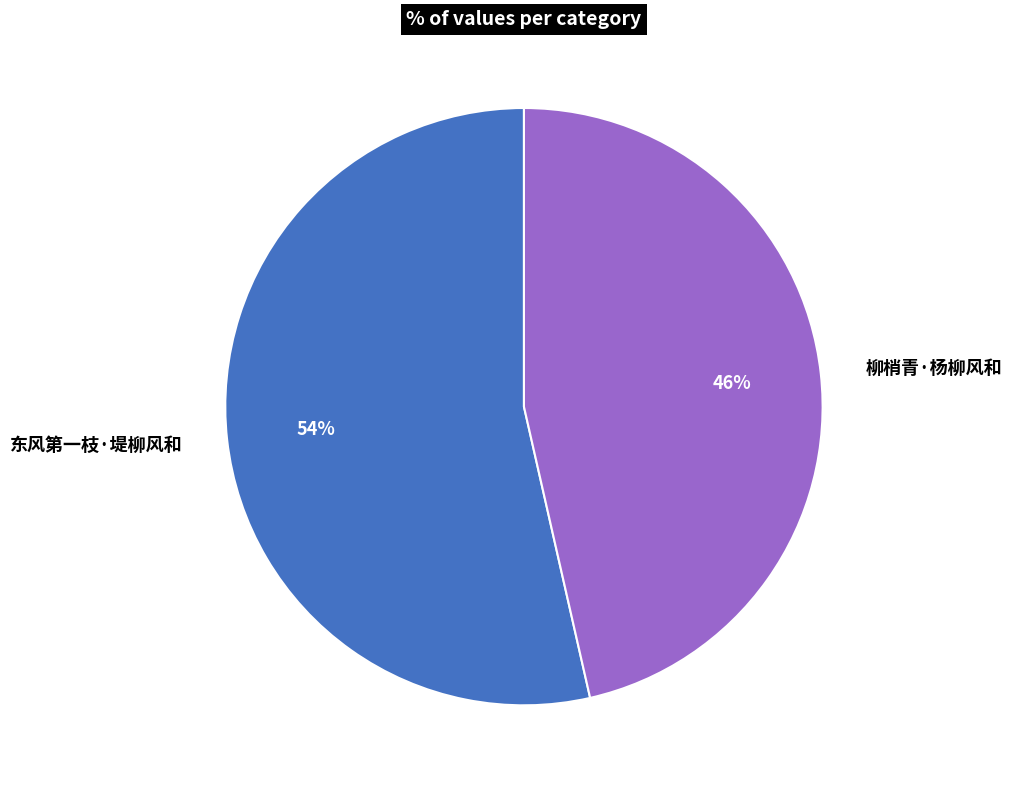

To the nearest percent, what portion does 东风第一枝·堤柳风和 represent?

54%